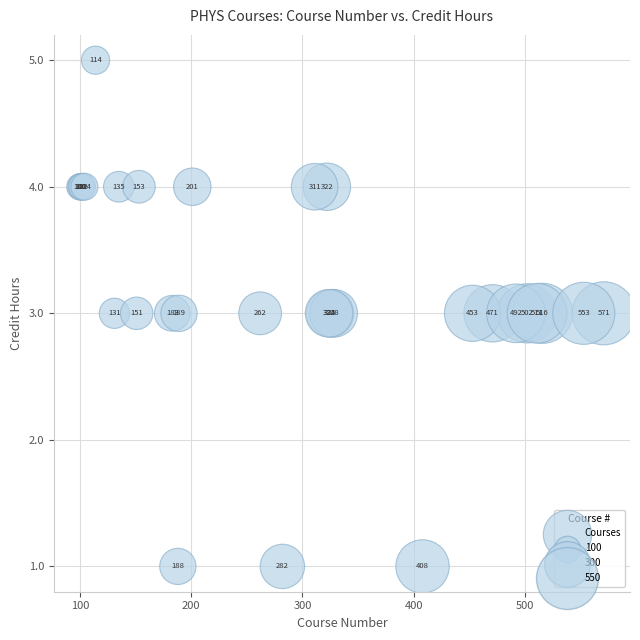

What Y value in the scatter plot is closest to 3?

3